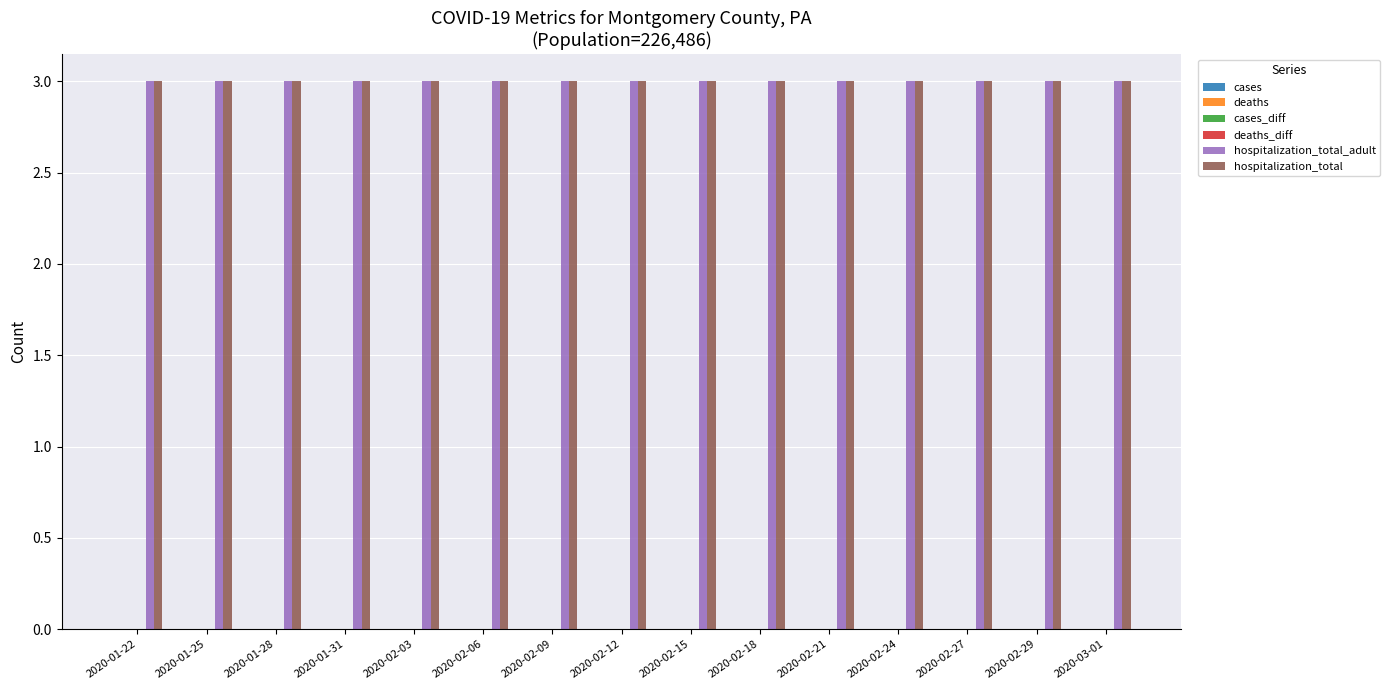

Which series has the largest range (max minus min)?

cases